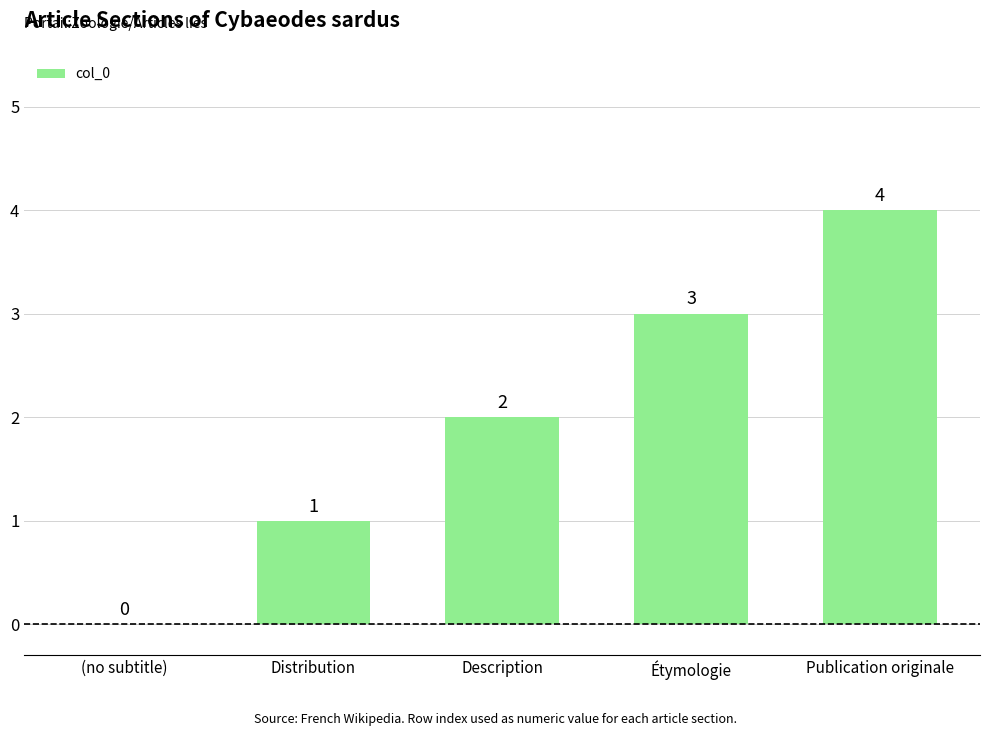

What is the change in value from (no subtitle) to Description?

+2